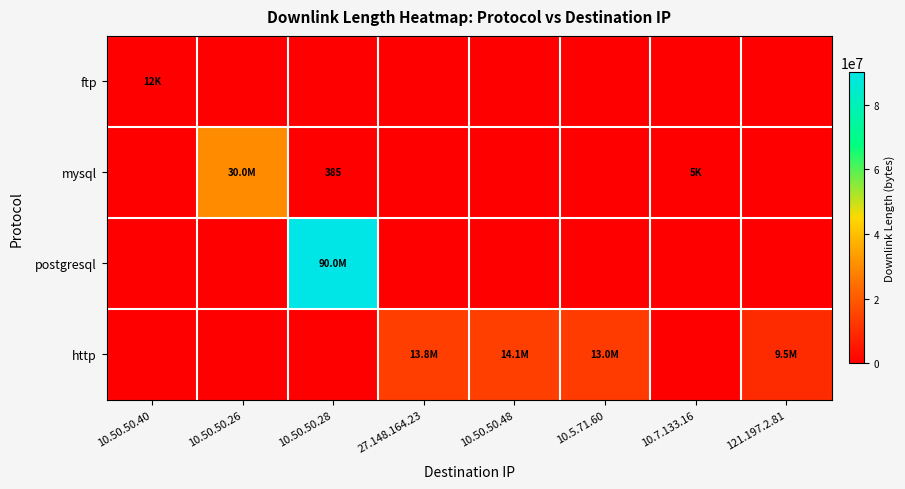

Where is postgresql nearest to the value 45007380?

10.50.50.40